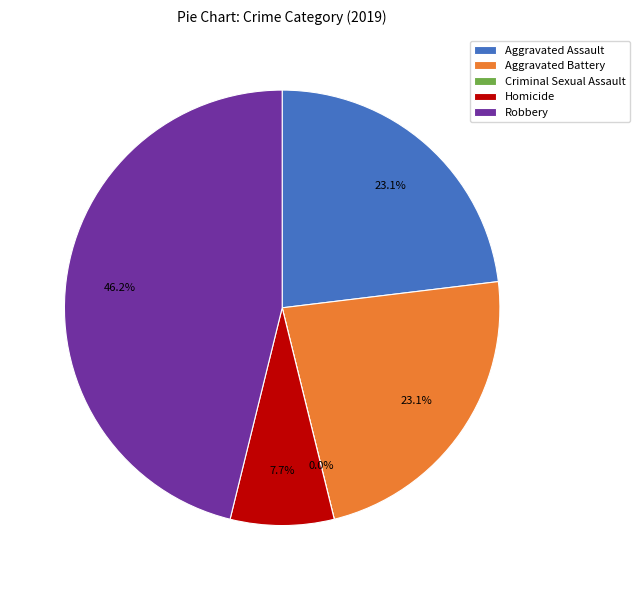

Rank the categories by value from highest to lowest.

Robbery, Aggravated Assault, Aggravated Battery, Homicide, Criminal Sexual Assault